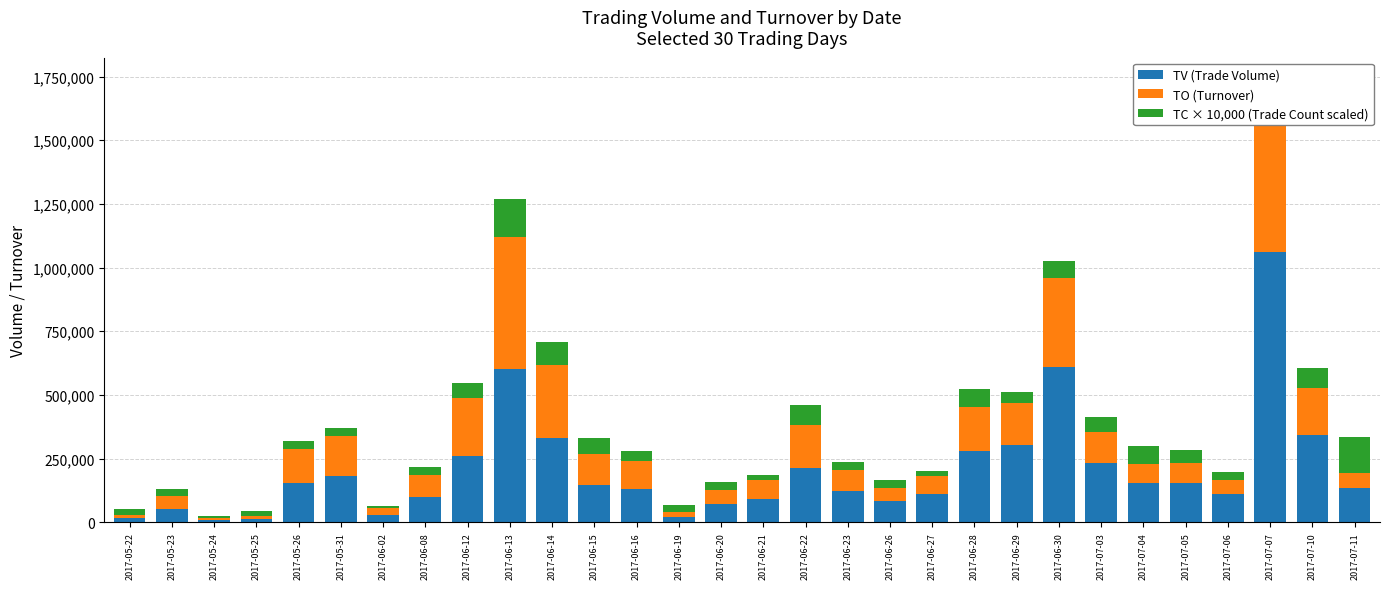

Reading left to right, extract all data points from this chart.

TV (Trade Volume): 2017-05-22=16000	2017-05-23=54000	2017-05-24=8000	2017-05-25=13000	2017-05-26=155000	2017-05-31=183000	2017-06-02=30000	2017-06-08=100000	2017-06-12=260000	2017-06-13=600000	2017-06-14=329000	2017-06-15=145000	2017-06-16=131000	2017-06-19=21000	2017-06-20=70000	2017-06-21=90000	2017-06-22=215000	2017-06-23=124000	2017-06-26=84000	2017-06-27=111000	2017-06-28=281000	2017-06-29=304000	2017-06-30=609000	2017-07-03=231000	2017-07-04=154000	2017-07-05=156000	2017-07-06=110000	2017-07-07=1060000	2017-07-10=341000	2017-07-11=135000
TO (Turnover): 2017-05-22=14470	2017-05-23=48490	2017-05-24=7280	2017-05-25=11160	2017-05-26=133750	2017-05-31=156890	2017-06-02=25500	2017-06-08=86000	2017-06-12=228200	2017-06-13=518700	2017-06-14=288910	2017-06-15=124600	2017-06-16=110150	2017-06-19=17650	2017-06-20=58100	2017-06-21=74400	2017-06-22=165550	2017-06-23=82280	2017-06-26=50560	2017-06-27=69920	2017-06-28=172370	2017-06-29=165700	2017-06-30=348260	2017-07-03=122350	2017-07-04=73720	2017-07-05=77700	2017-07-06=57700	2017-07-07=577000	2017-07-10=185490	2017-07-11=59250
TC × 10,000 (Trade Count scaled): 2017-05-22=20000	2017-05-23=30000	2017-05-24=10000	2017-05-25=20000	2017-05-26=30000	2017-05-31=30000	2017-06-02=10000	2017-06-08=30000	2017-06-12=60000	2017-06-13=150000	2017-06-14=90000	2017-06-15=60000	2017-06-16=40000	2017-06-19=30000	2017-06-20=30000	2017-06-21=20000	2017-06-22=80000	2017-06-23=30000	2017-06-26=30000	2017-06-27=20000	2017-06-28=70000	2017-06-29=40000	2017-06-30=70000	2017-07-03=60000	2017-07-04=70000	2017-07-05=50000	2017-07-06=30000	2017-07-07=100000	2017-07-10=80000	2017-07-11=140000